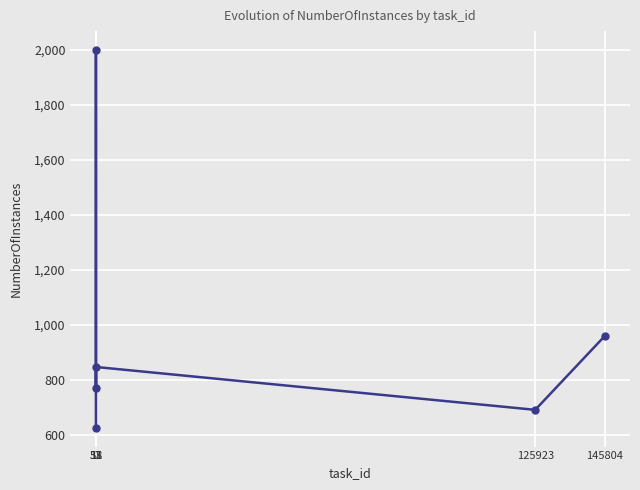

What is the sum of the values at 145804 and 37?

1726